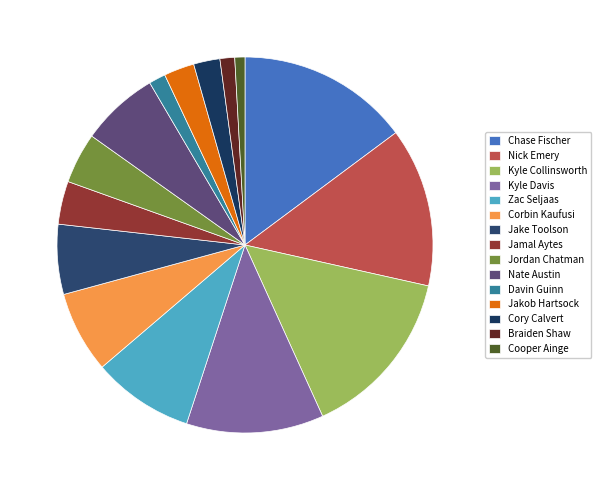

How many slices are in this pie chart?

15